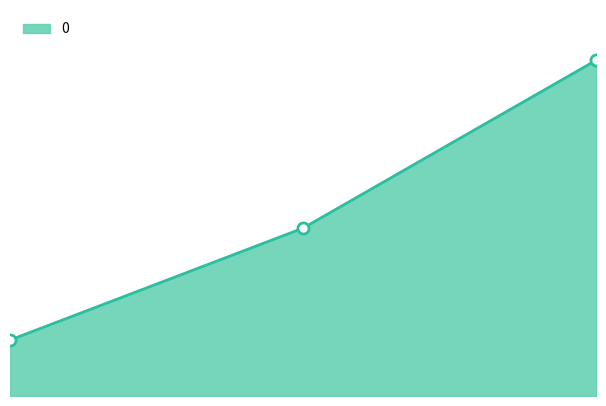

Does the chart have visible grid lines?

No